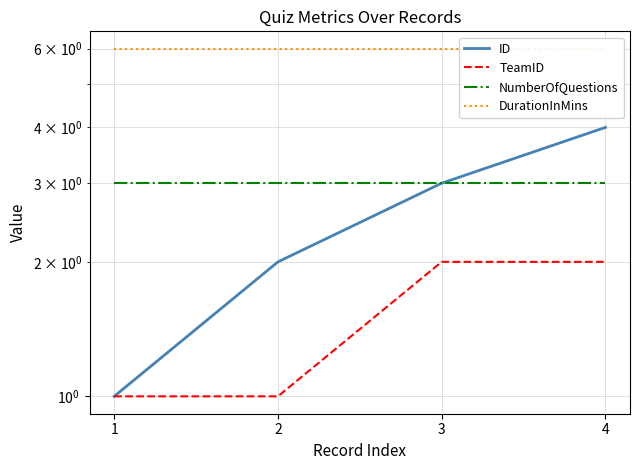

What is the value of the TeamID point at the 2nd from the left?

1